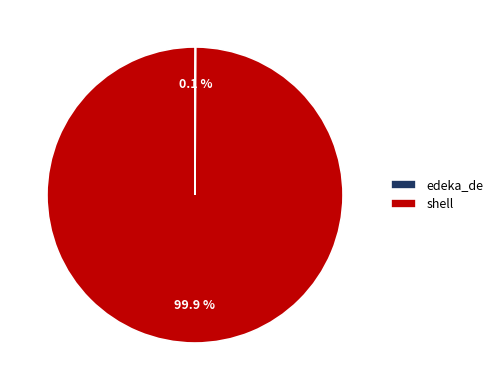

Does shell represent more than half of the total?

Yes